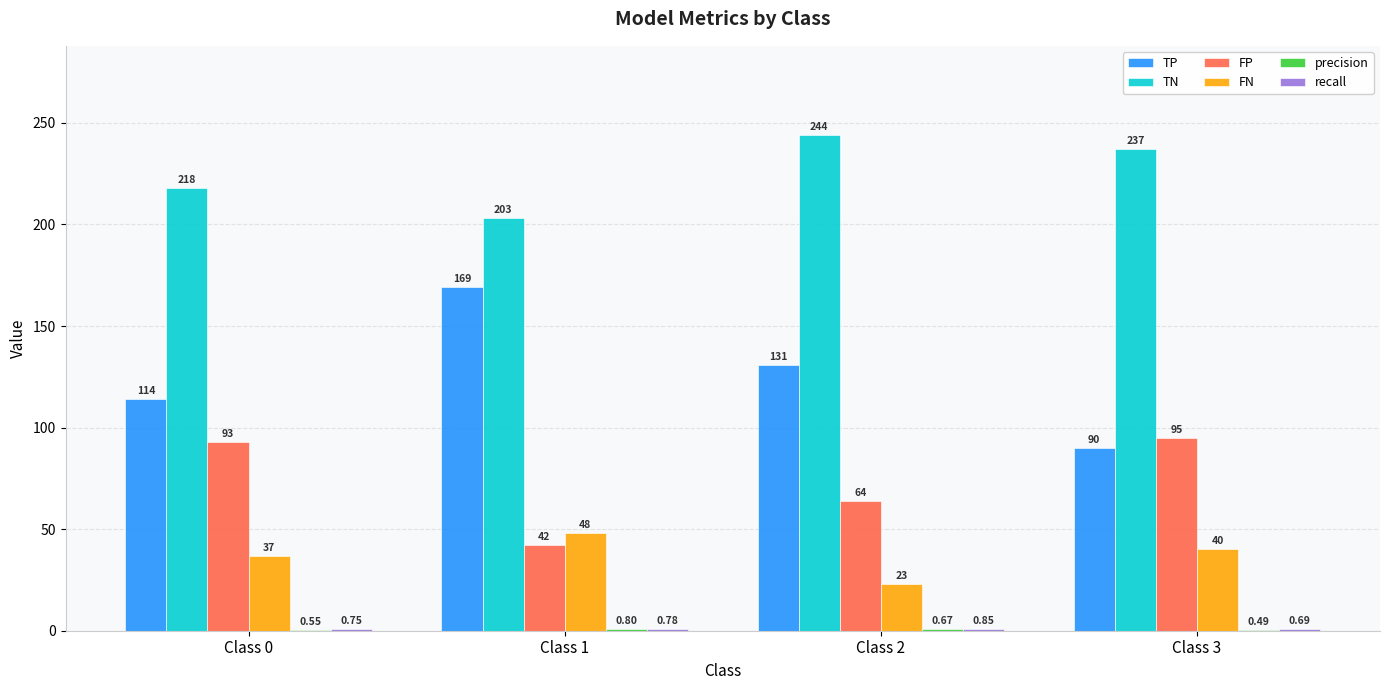

Does the chart contain stacked bars?

No